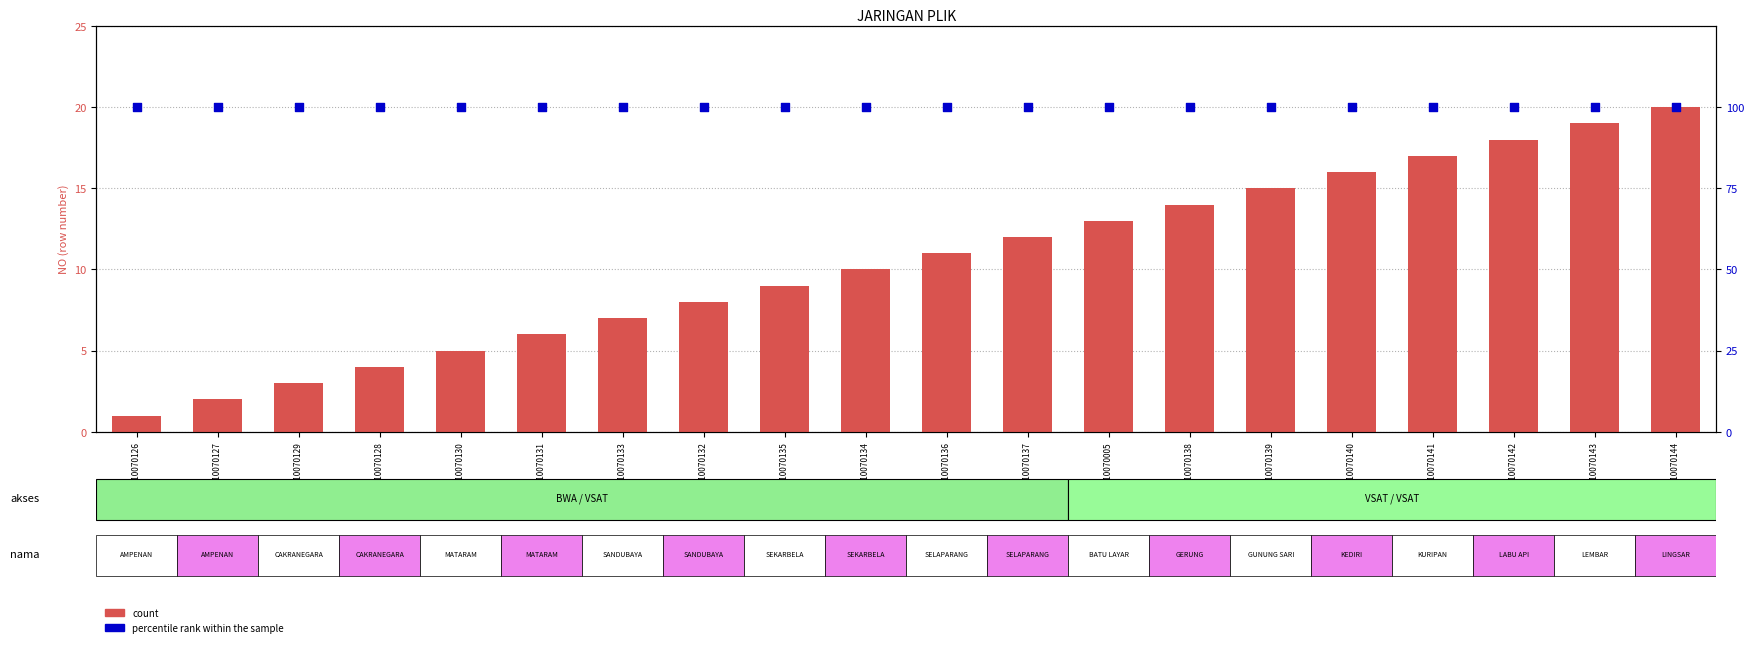

What are all the series names shown in the legend?

count, percentile rank within the sample